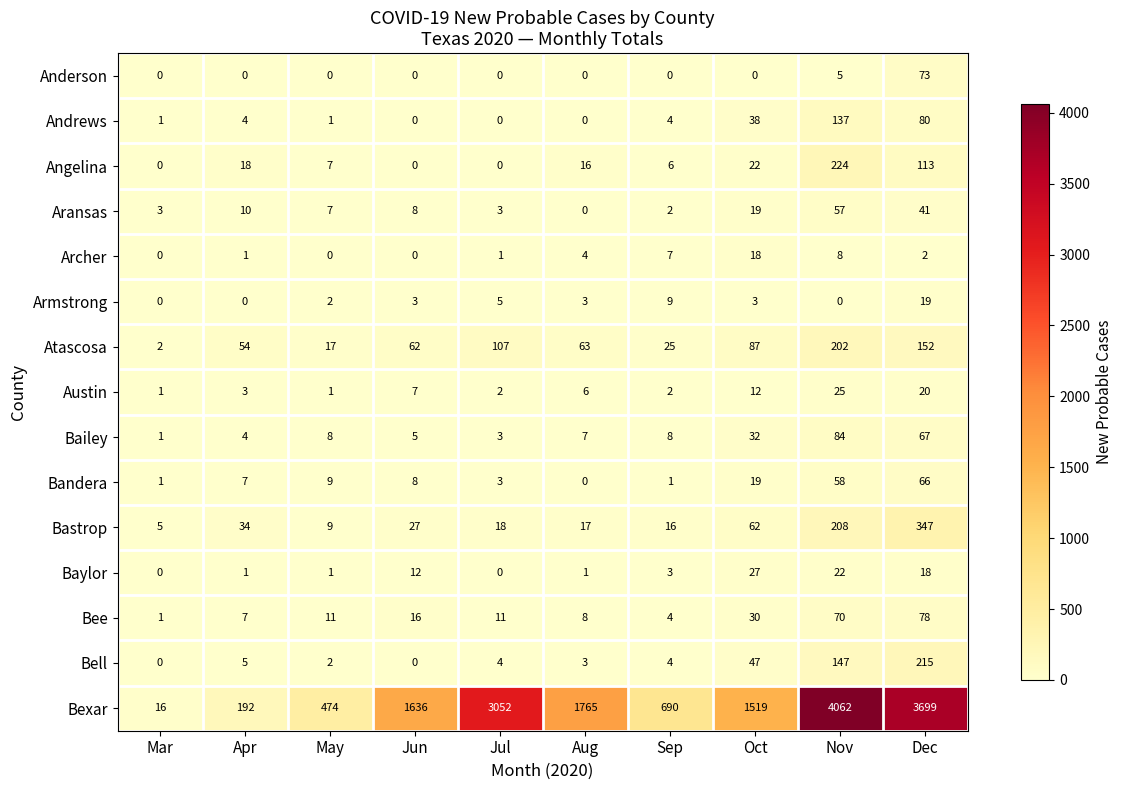

Is it true that Andrews equals 38 at Oct?

True